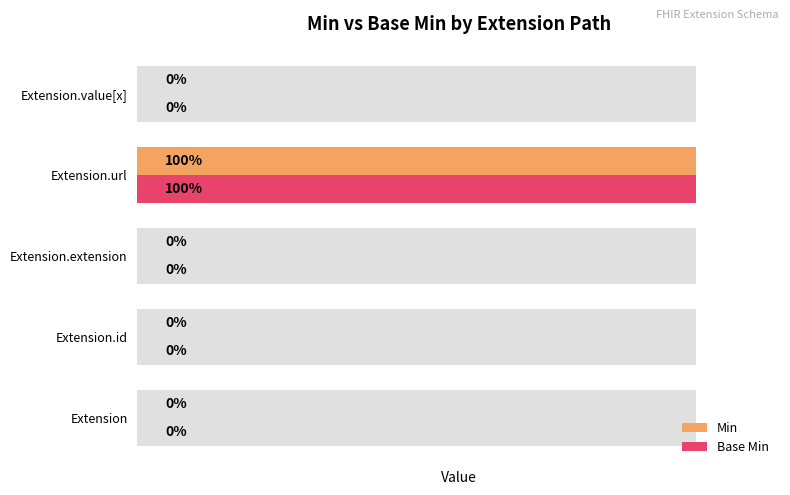

Reading left to right, extract all data points from this chart.

Min: 0	0	0	1	0
Base Min: 0	0	0	1	0